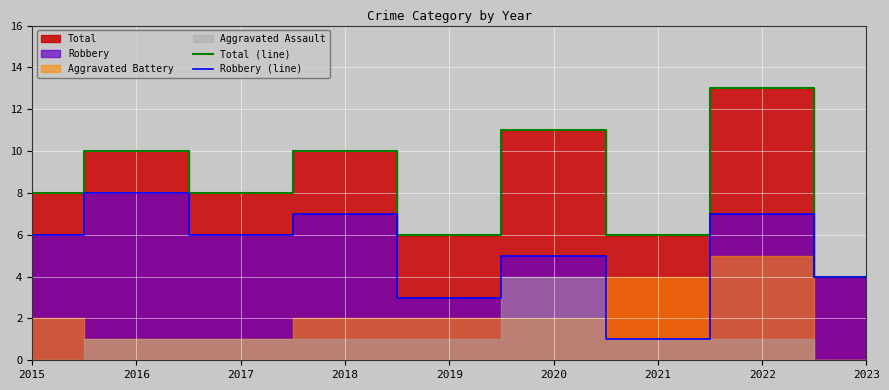

What is the sum of all Total (line) values?

76